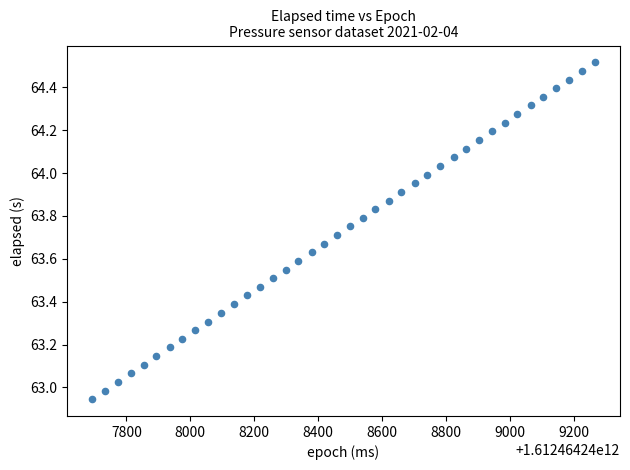

What is the range of X values (max minus min)?

1572.0